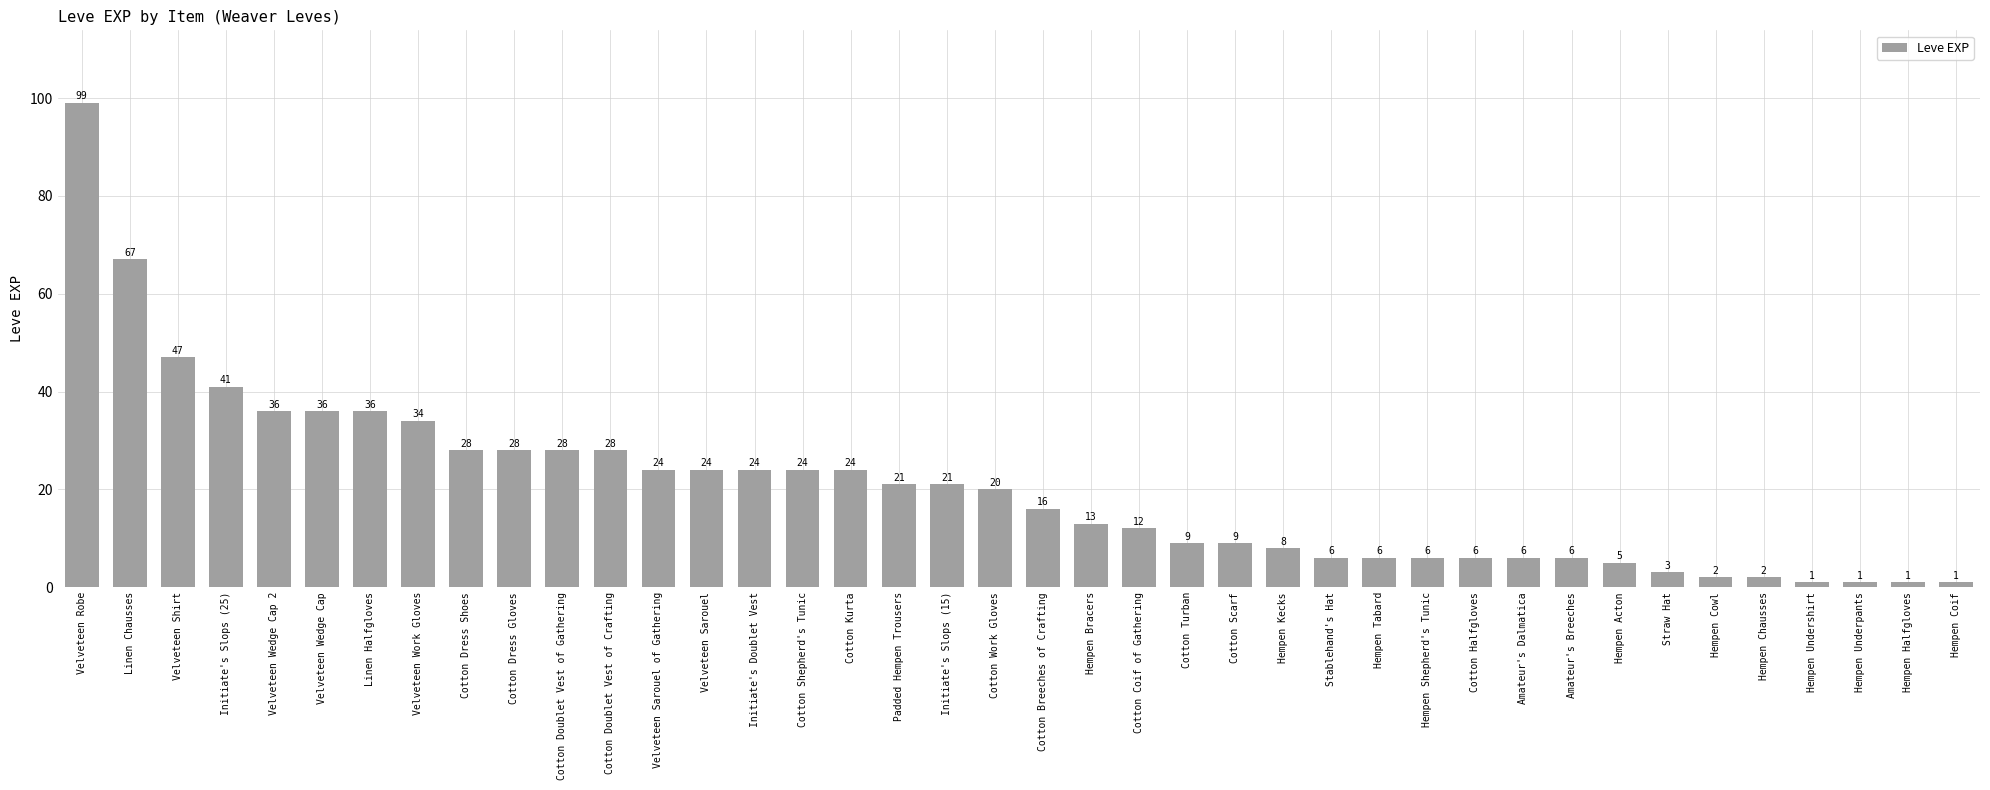

What is the approximate value at Cotton Breeches of Crafting, to the nearest 5?

15